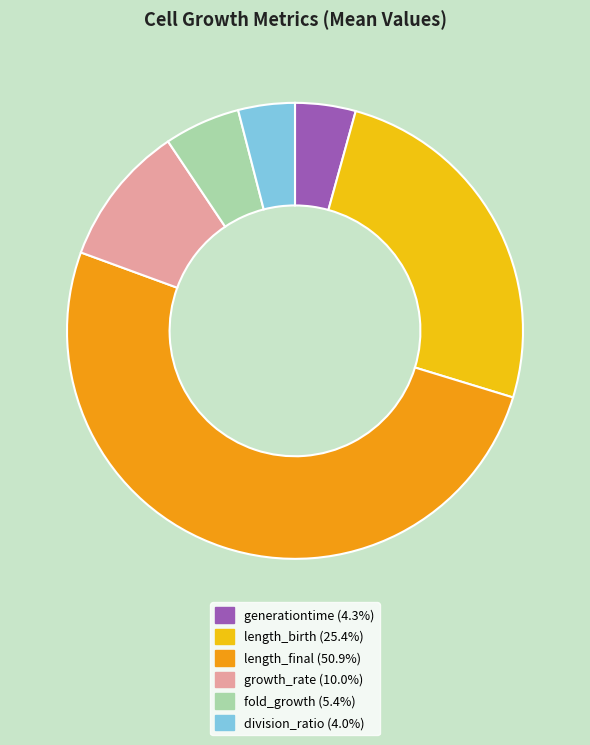

Does any single category account for the majority?

Yes